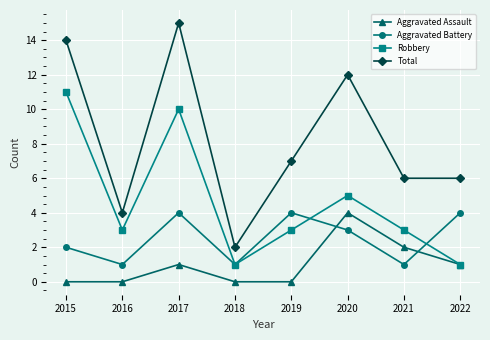

What is the average value of the Total series?

8